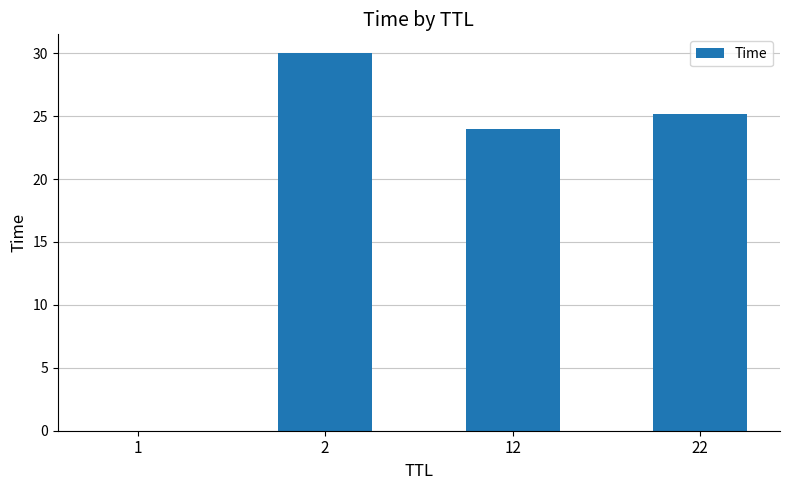

Between 22 and 1, which is larger?

22